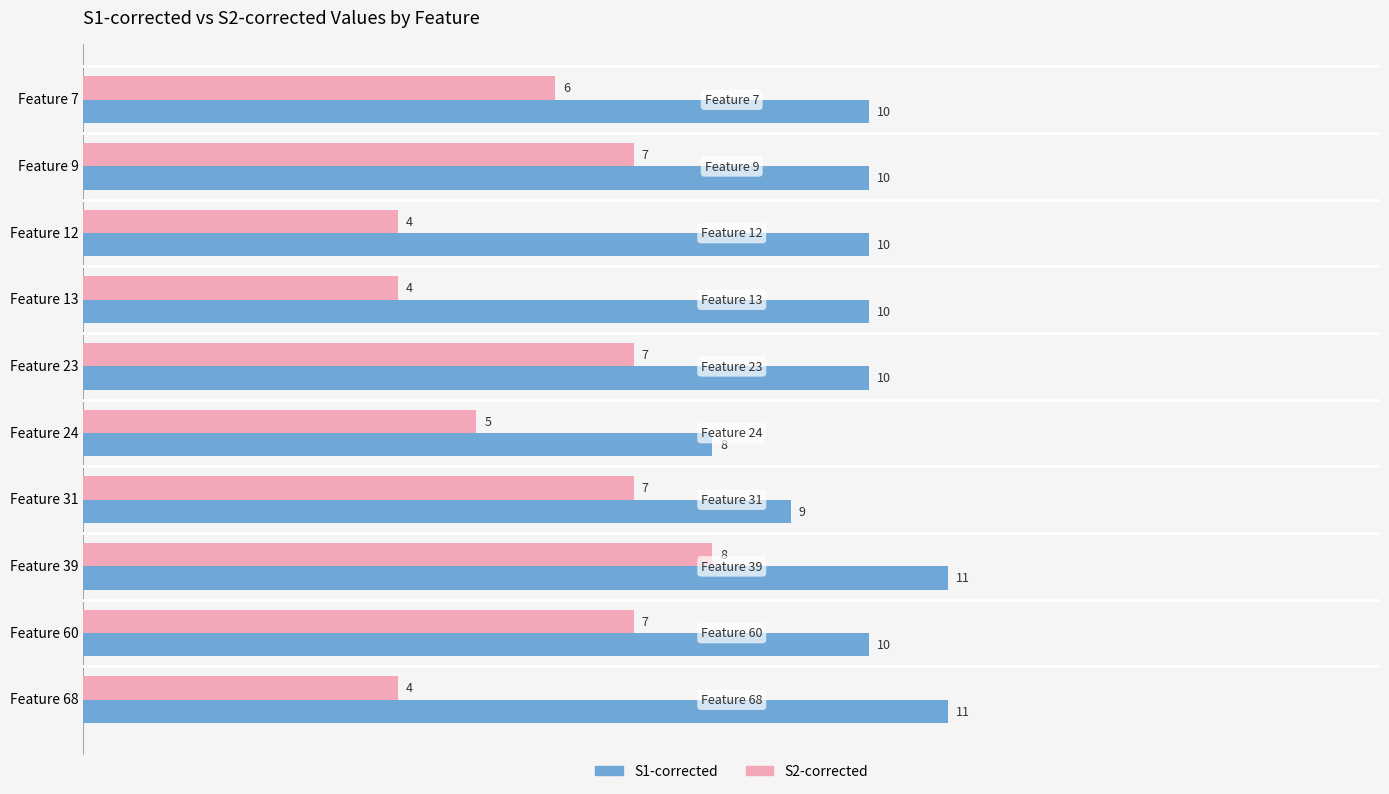

Count the S2-corrected values in the range 4 to 7.

9